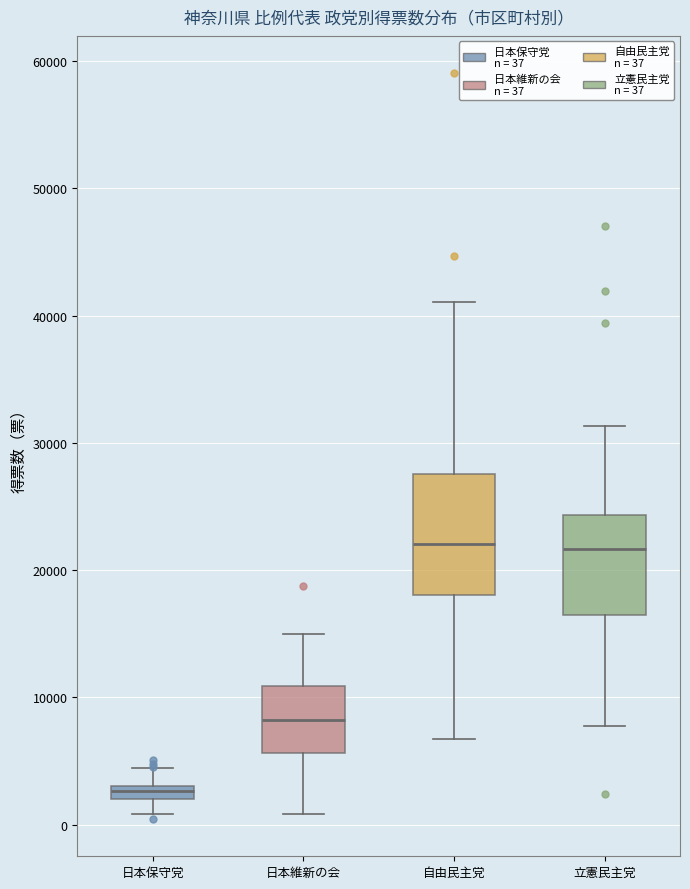

Which box is the tallest, from its lower edge to its upper edge?

自由民主党